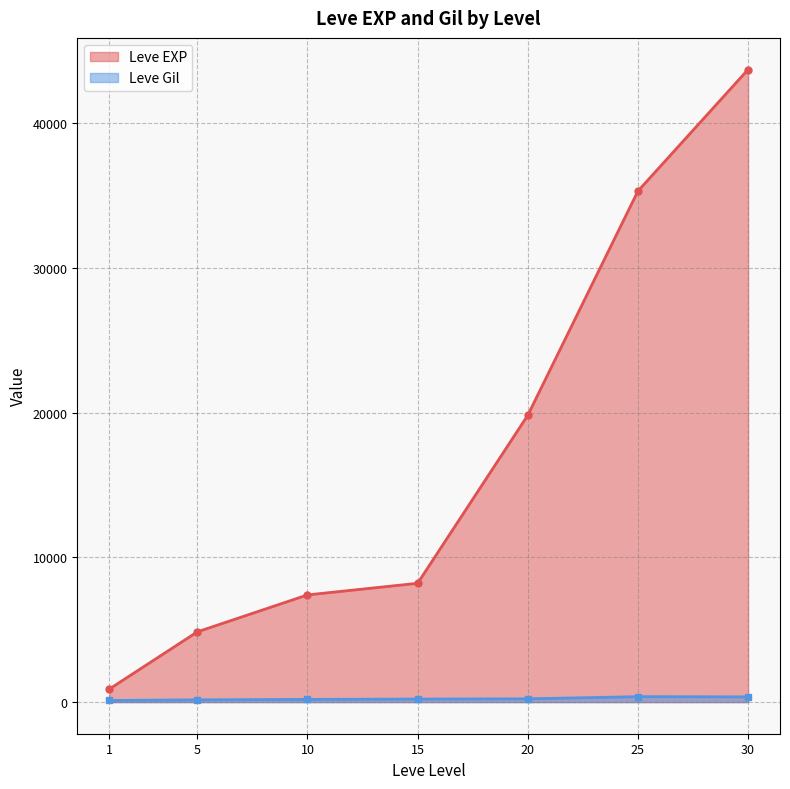

What is the sum of the Leve Gil values at 20 and 1?

337.3